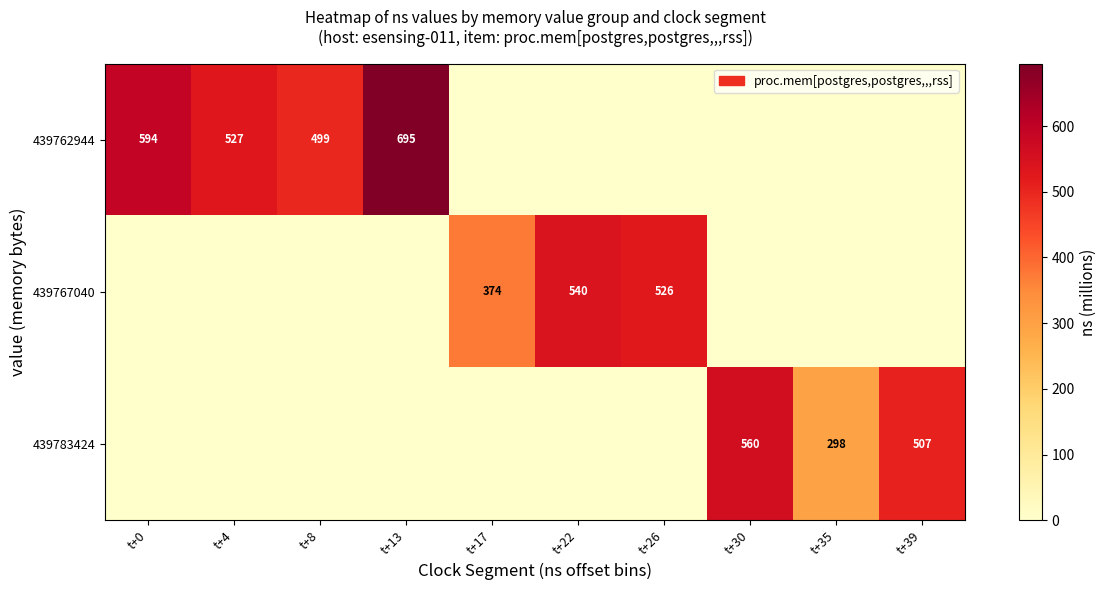

What is the greatest value displayed?

695.0